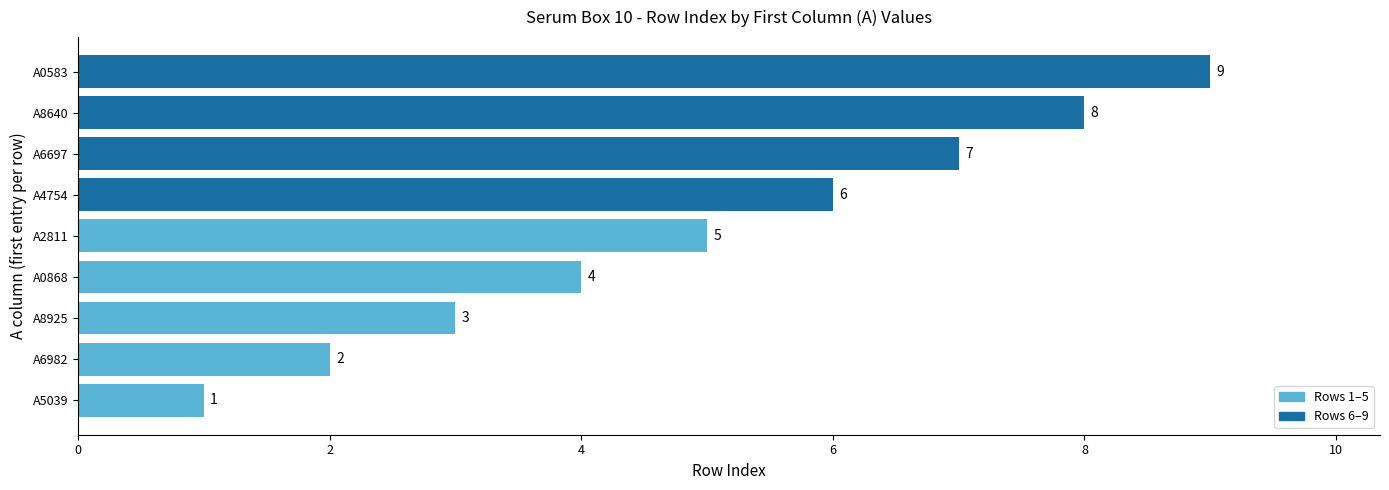

Between A6982 and A4754, which is larger?

A4754